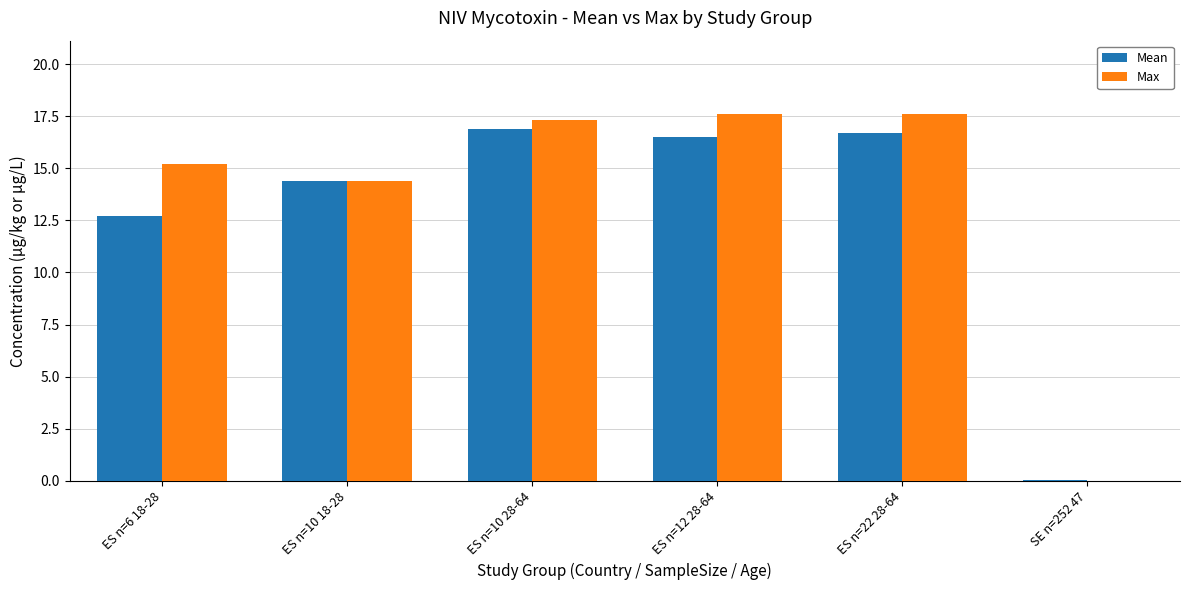

What is the total value across all series at ES n=12 28-64?

34.1